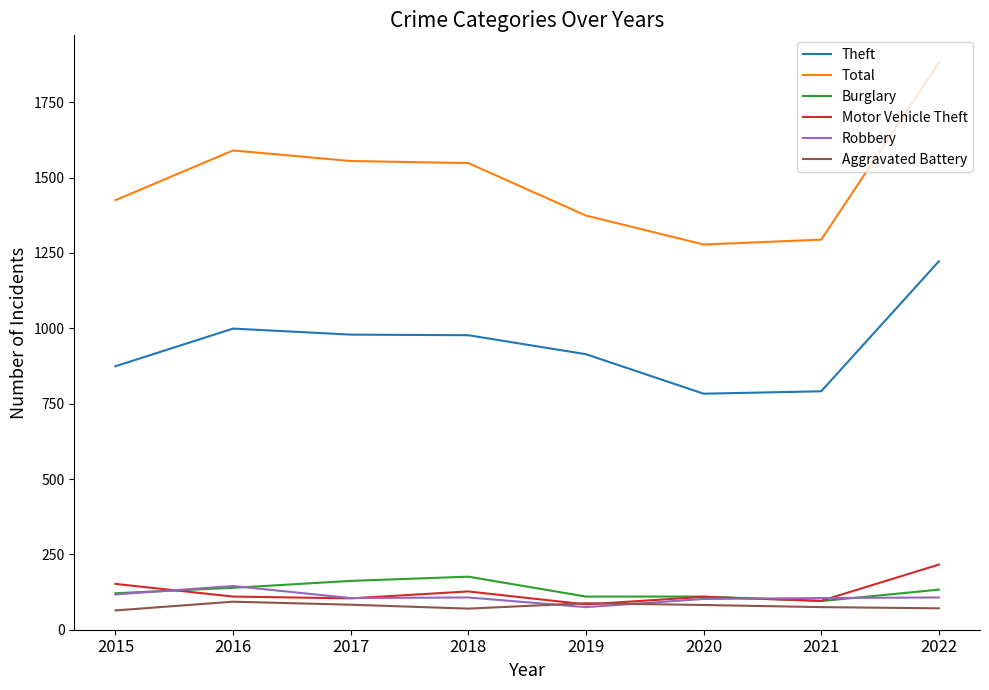

Read the Theft value at 2015.

874